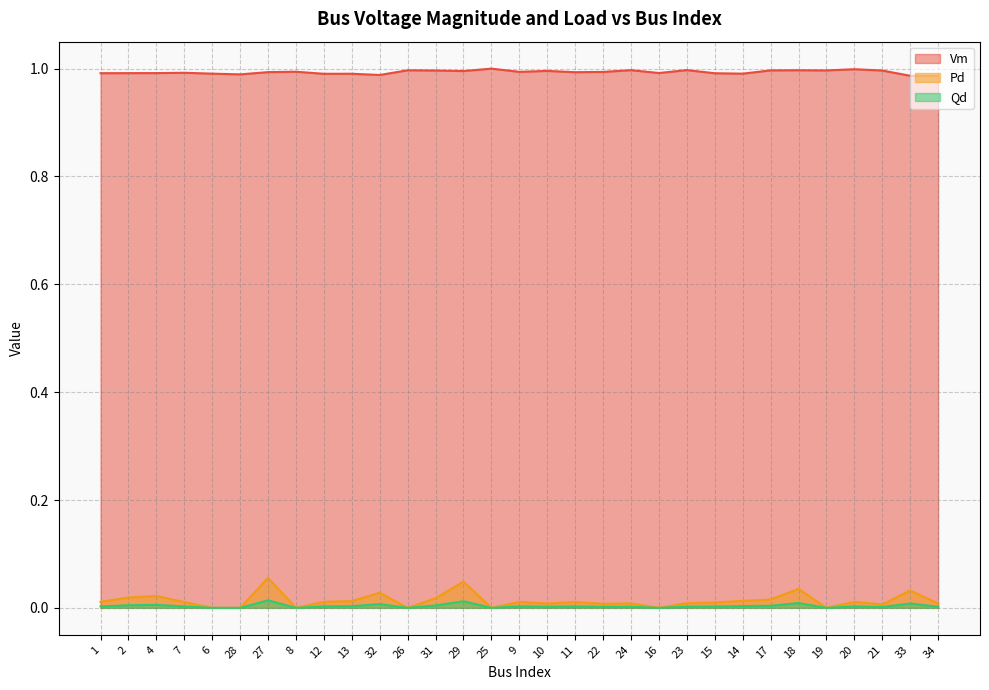

In Vm, how many points are higher than both neighbors (excluding endpoints)?

10